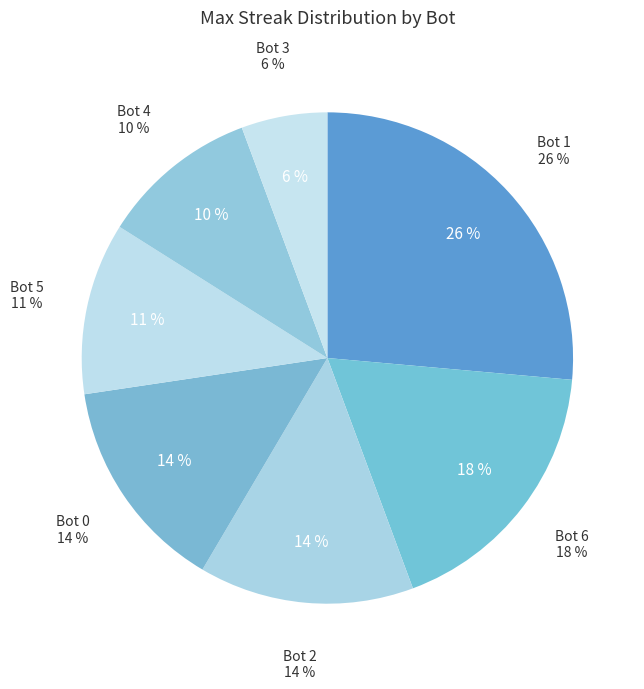

Is it true that Bot 4 is 10% of the pie?

True